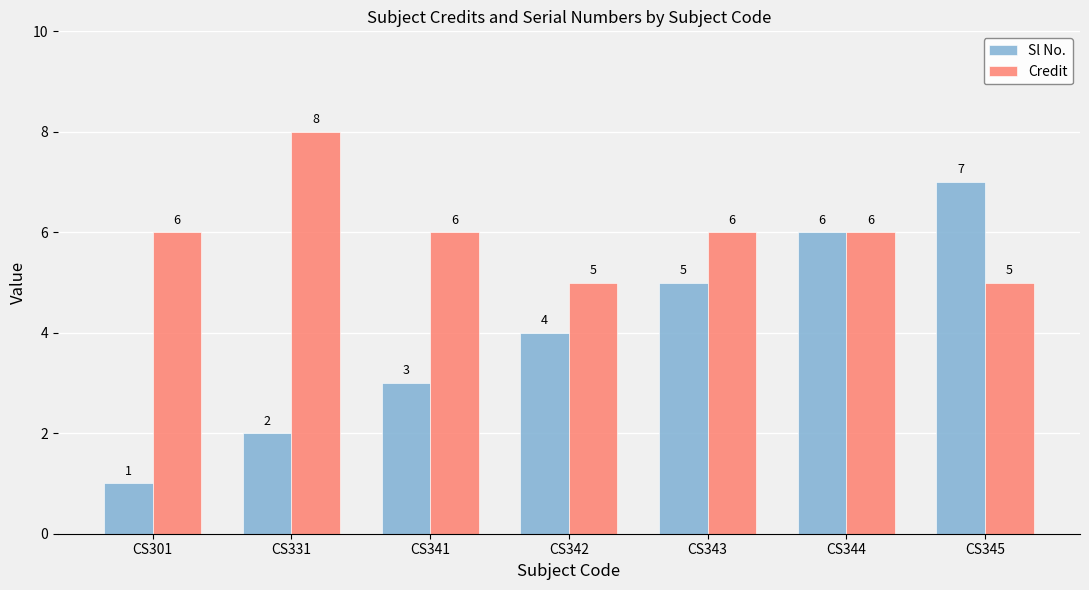

What is the value of the Credit bar at the 1st from the left?

6